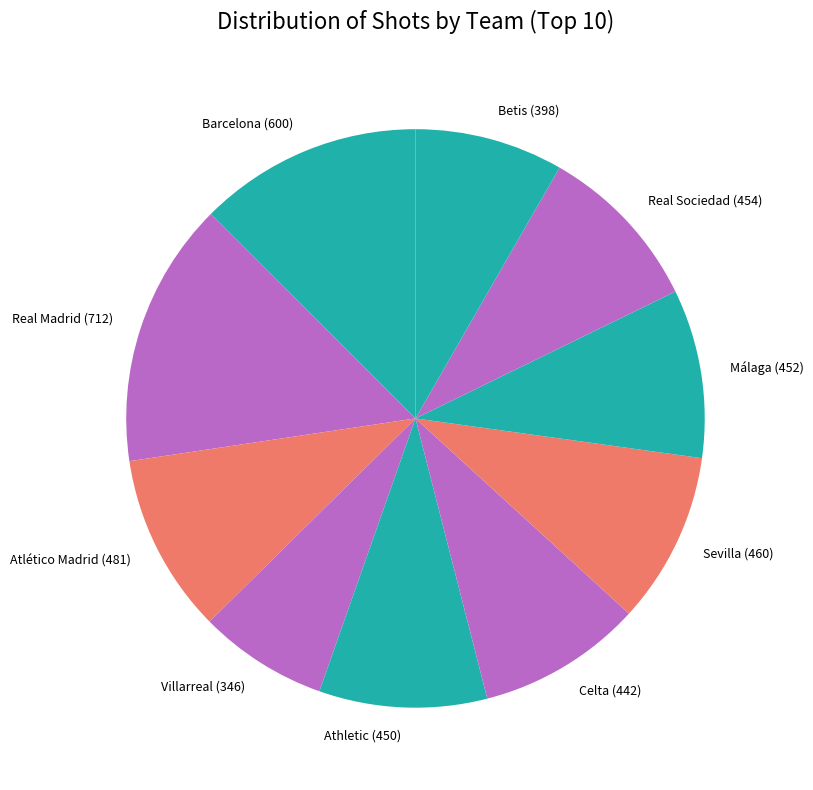

True or false: Celta accounts for 9% of the total.

True